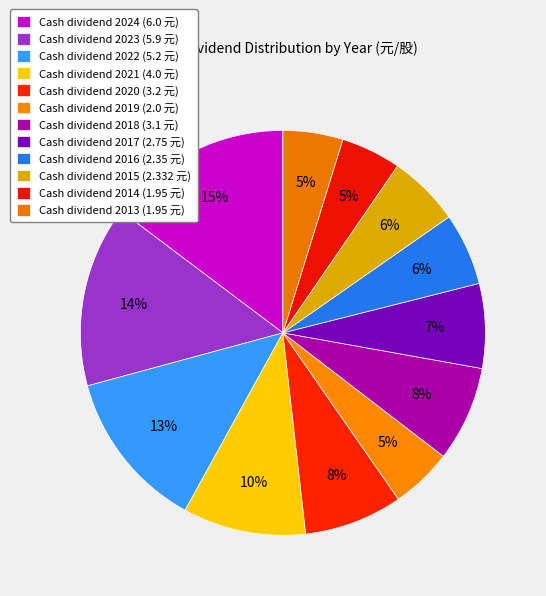

Which category has the smallest portion of the pie?

2014